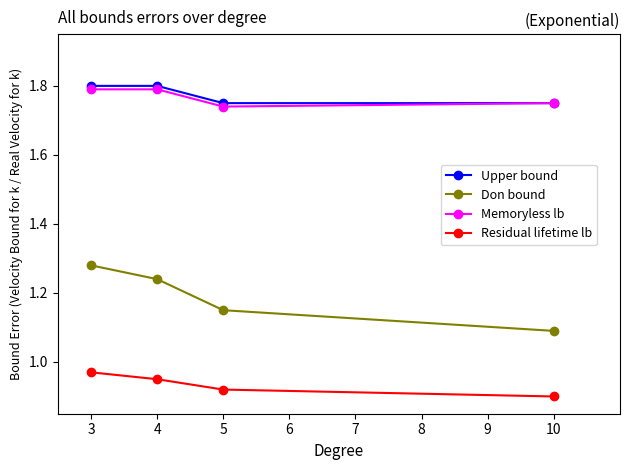

The value of Memoryless lb at 3 is 2.7. True or false?

False